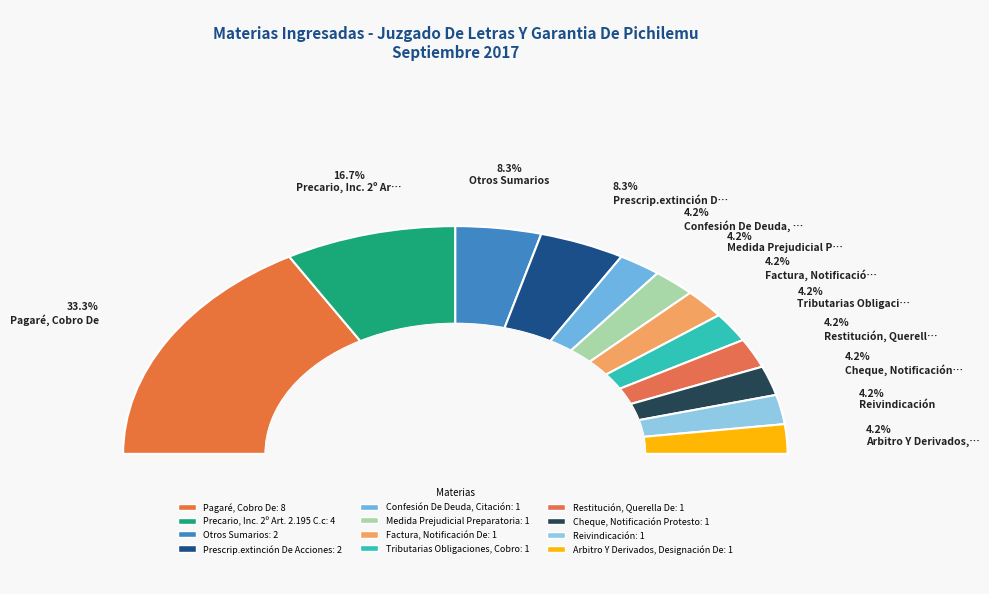

Which slice is the smallest?

Confesión De Deuda, Citación